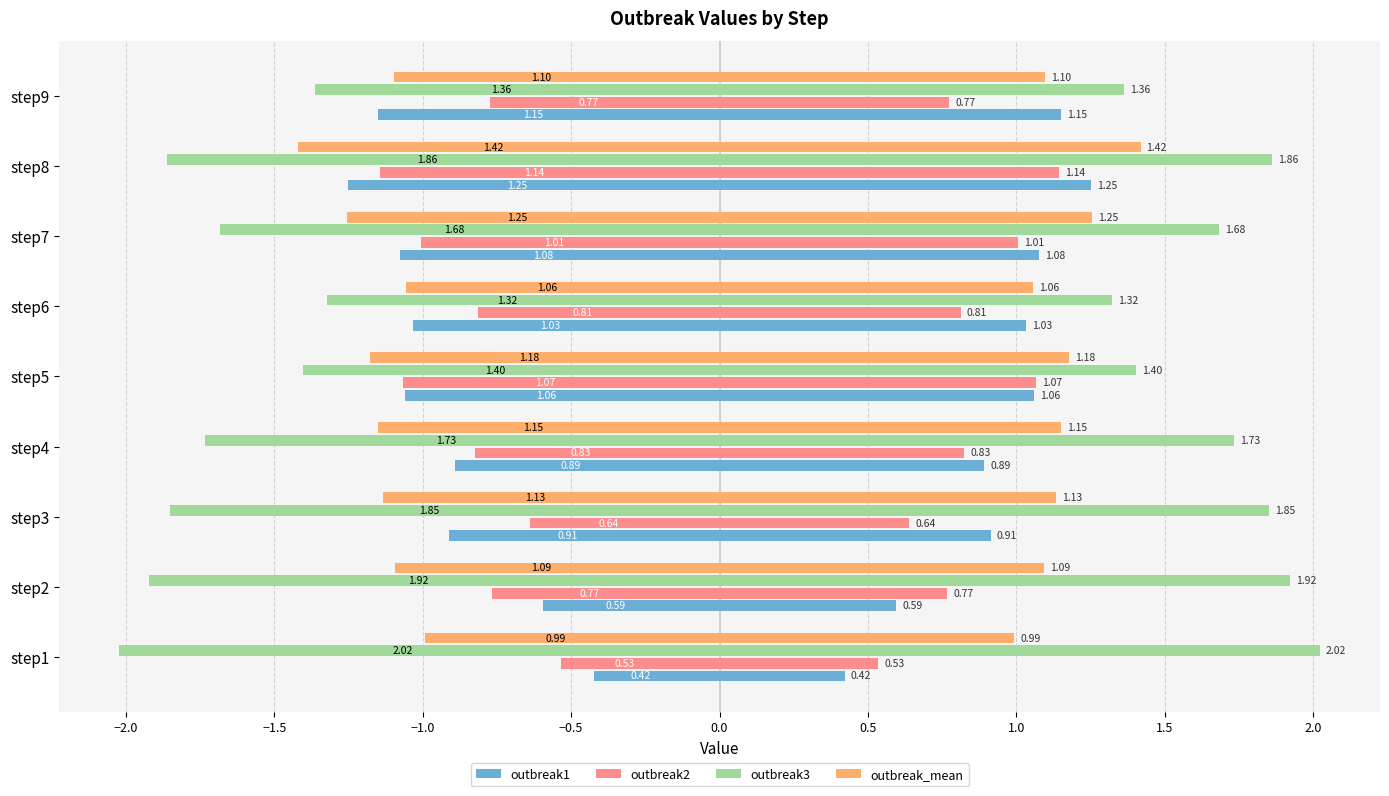

At step7, list the series in order from largest to smallest.

outbreak2, outbreak1, outbreak_mean, outbreak3